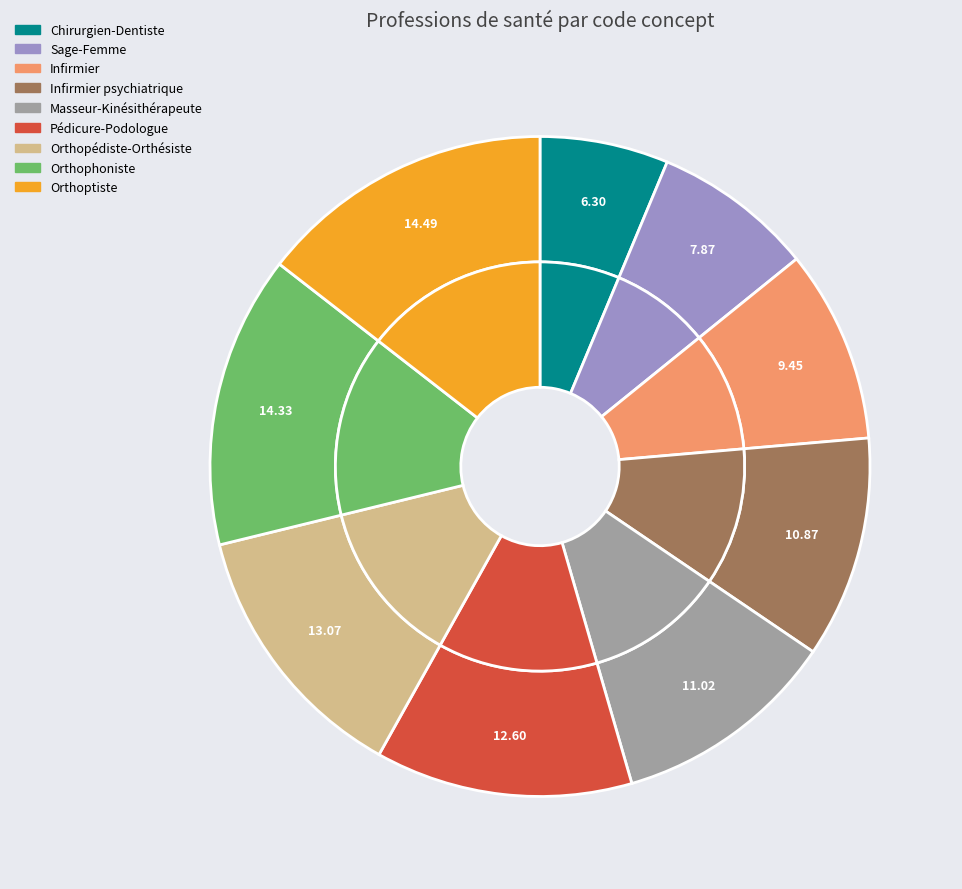

Is there any slice that represents more than half of the pie?

No